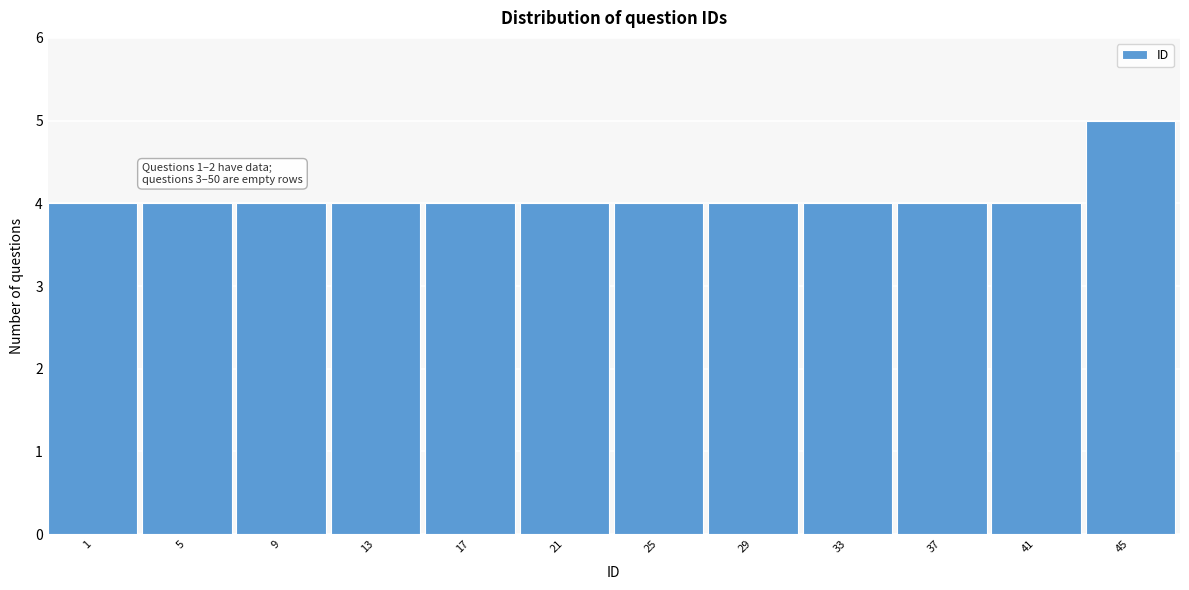

Reading left to right, what are all the values shown in this chart?

1=4	5=4	9=4	13=4	17=4	21=4	25=4	29=4	33=4	37=4	41=4	45=5